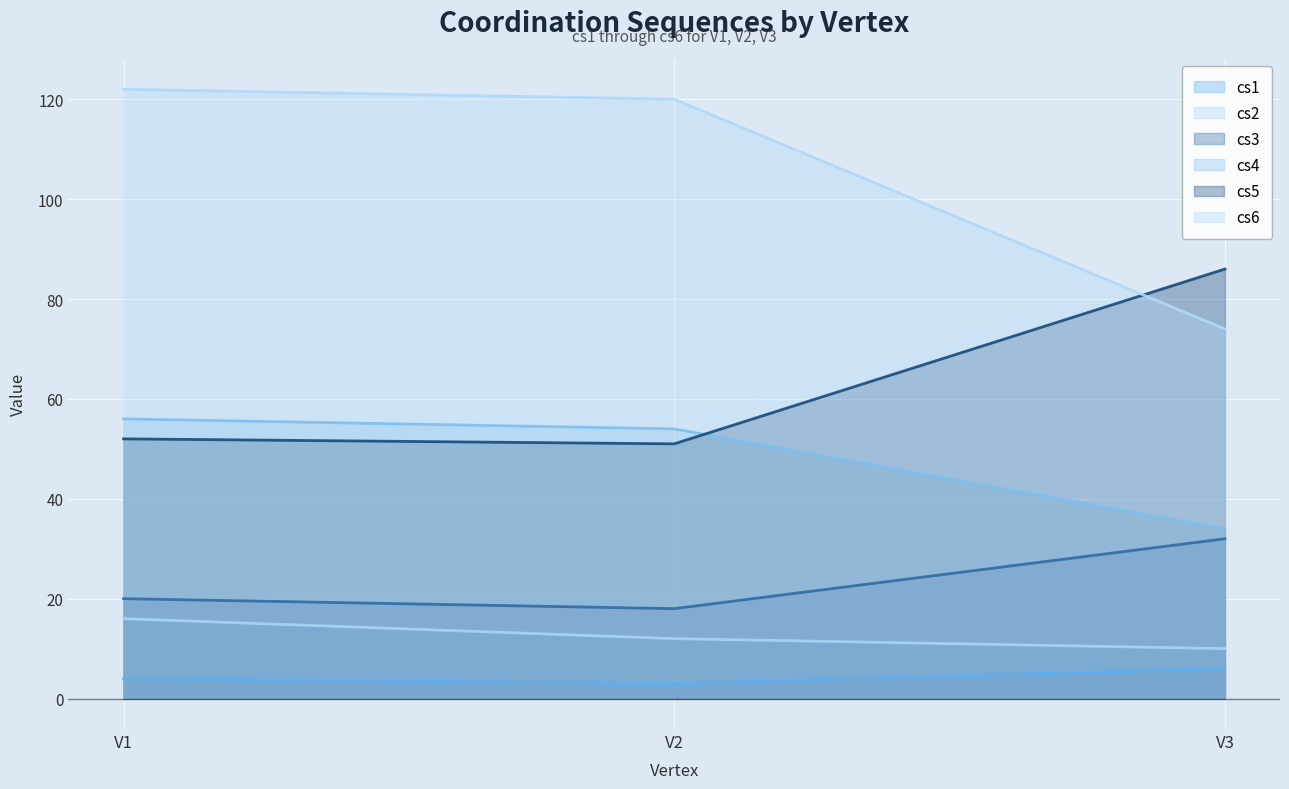

What is the sum of all cs2 values?

38